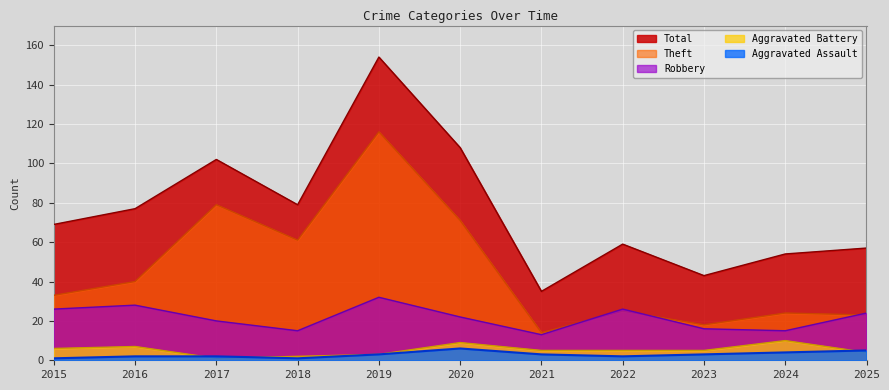

What is the maximum value shown in the chart?

154